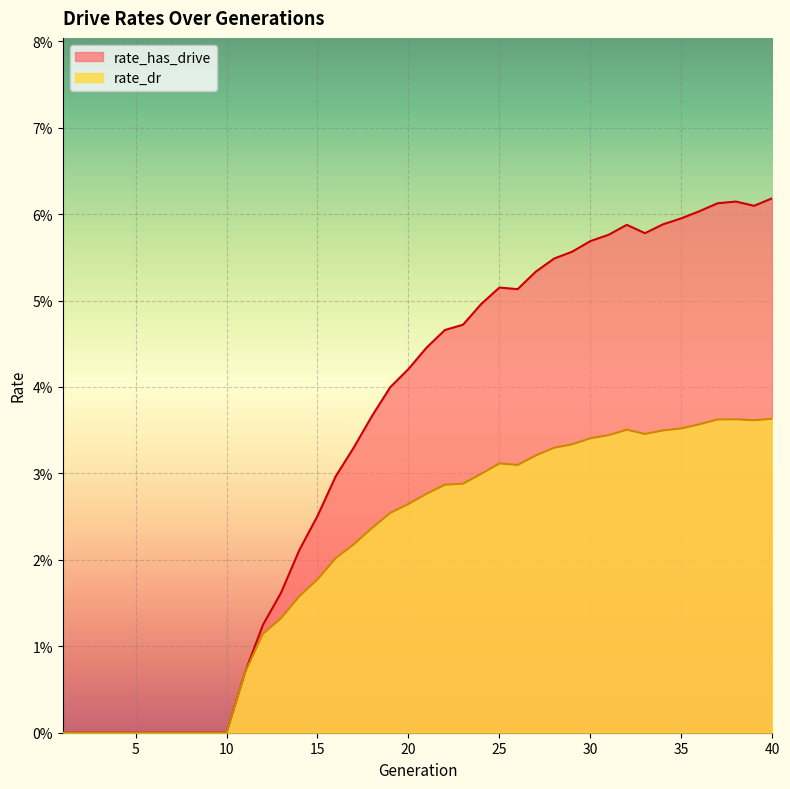

At which label does rate_has_drive reach its minimum?

1